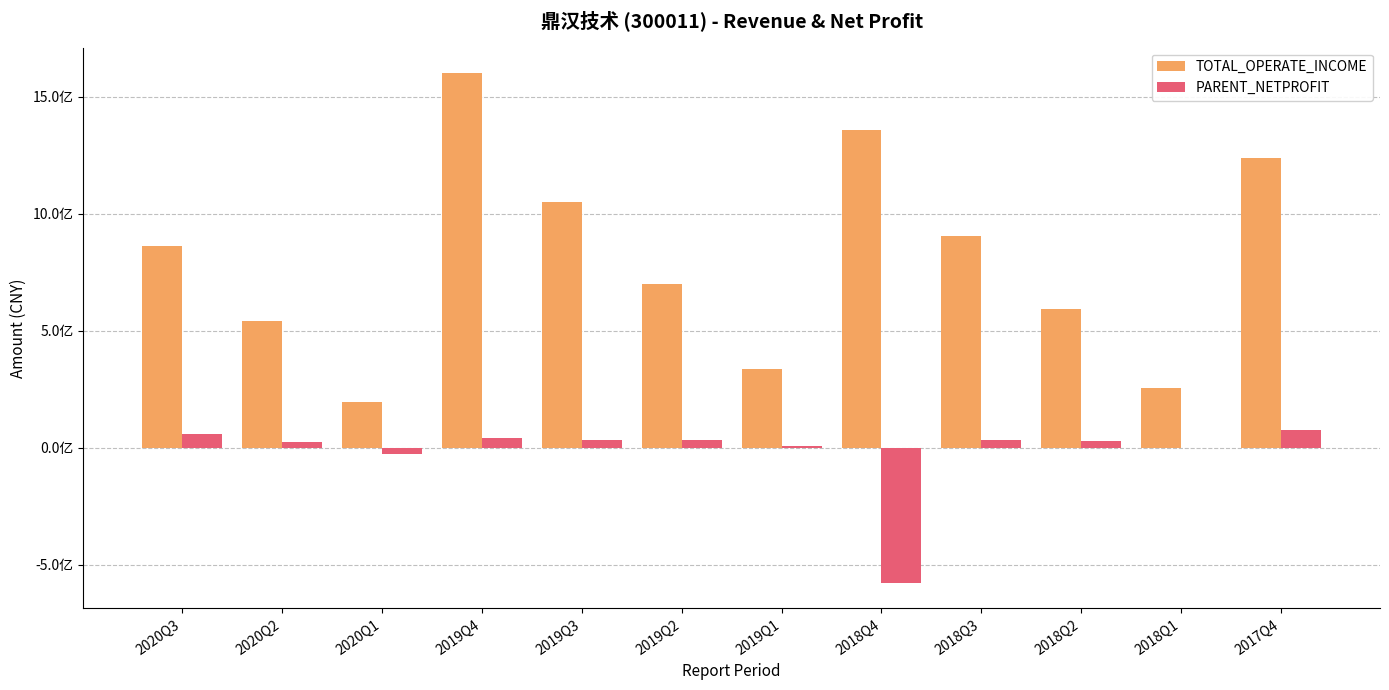

Between 2019Q2 and 2020Q2, which is larger?

2019Q2